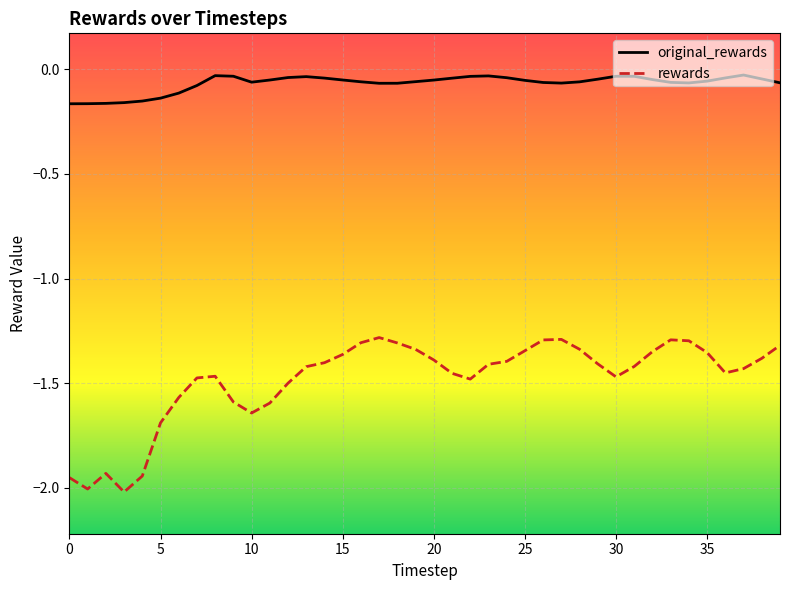

Which series has the largest total across all categories?

original_rewards